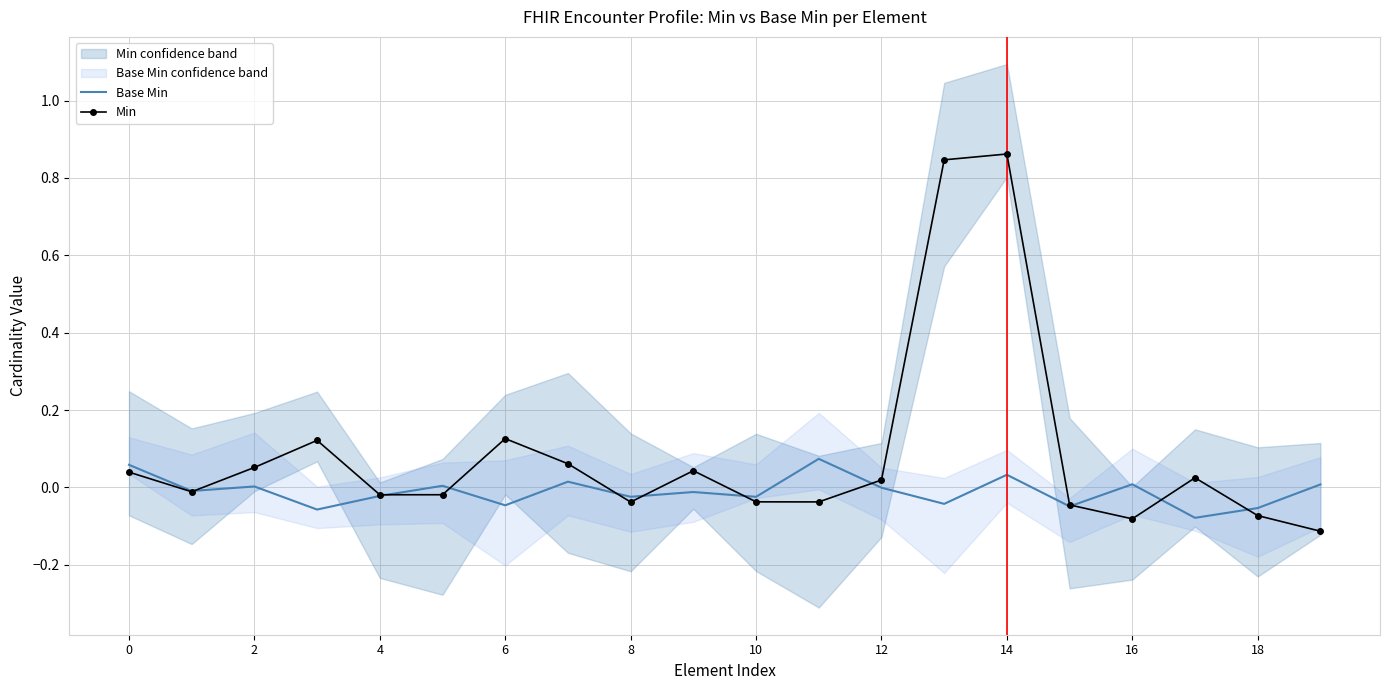

Reading left to right, list all the values displayed in this chart.

Base Min: 0.1	-0.0	0.0	-0.1	-0.0	0.0	-0.0	0.0	-0.0	-0.0	-0.0	0.1	-0.0	-0.0	0.0	-0.0	0.0	-0.1	-0.1	0.0
Min: 0.0	-0.0	0.1	0.1	-0.0	-0.0	0.1	0.1	-0.0	0.0	-0.0	-0.0	0.0	0.8	0.9	-0.0	-0.1	0.0	-0.1	-0.1